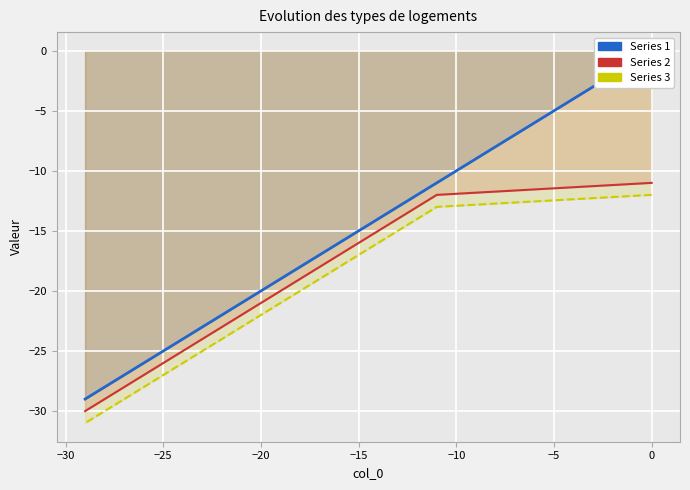

How many data points does each series have?

20